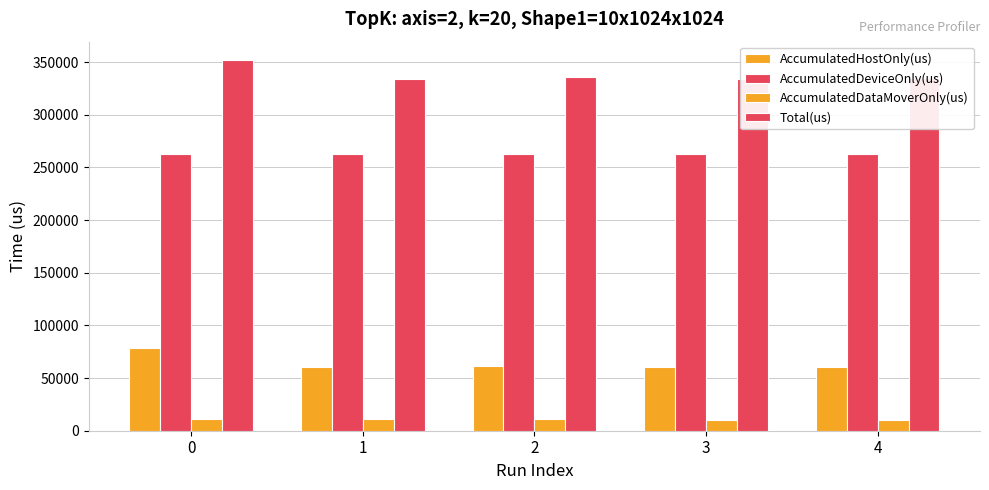

What is the value of the AccumulatedHostOnly(us) bar at the 1st from the left?

78253.4